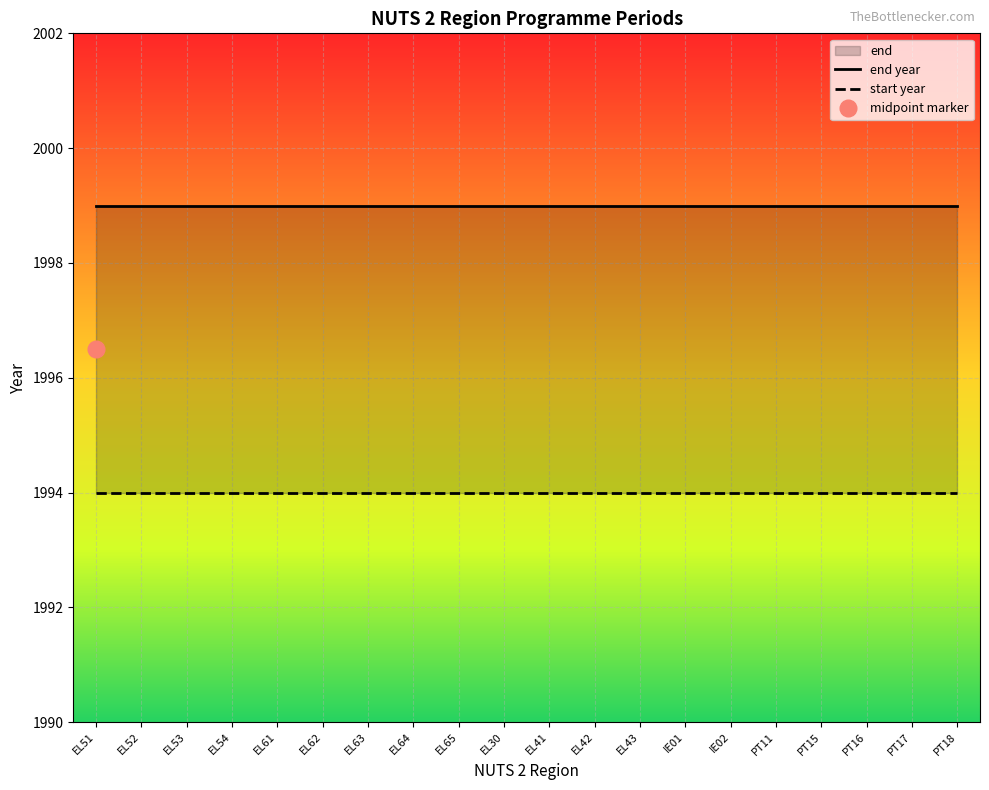

The value of start year at IE01 is 1994. True or false?

True